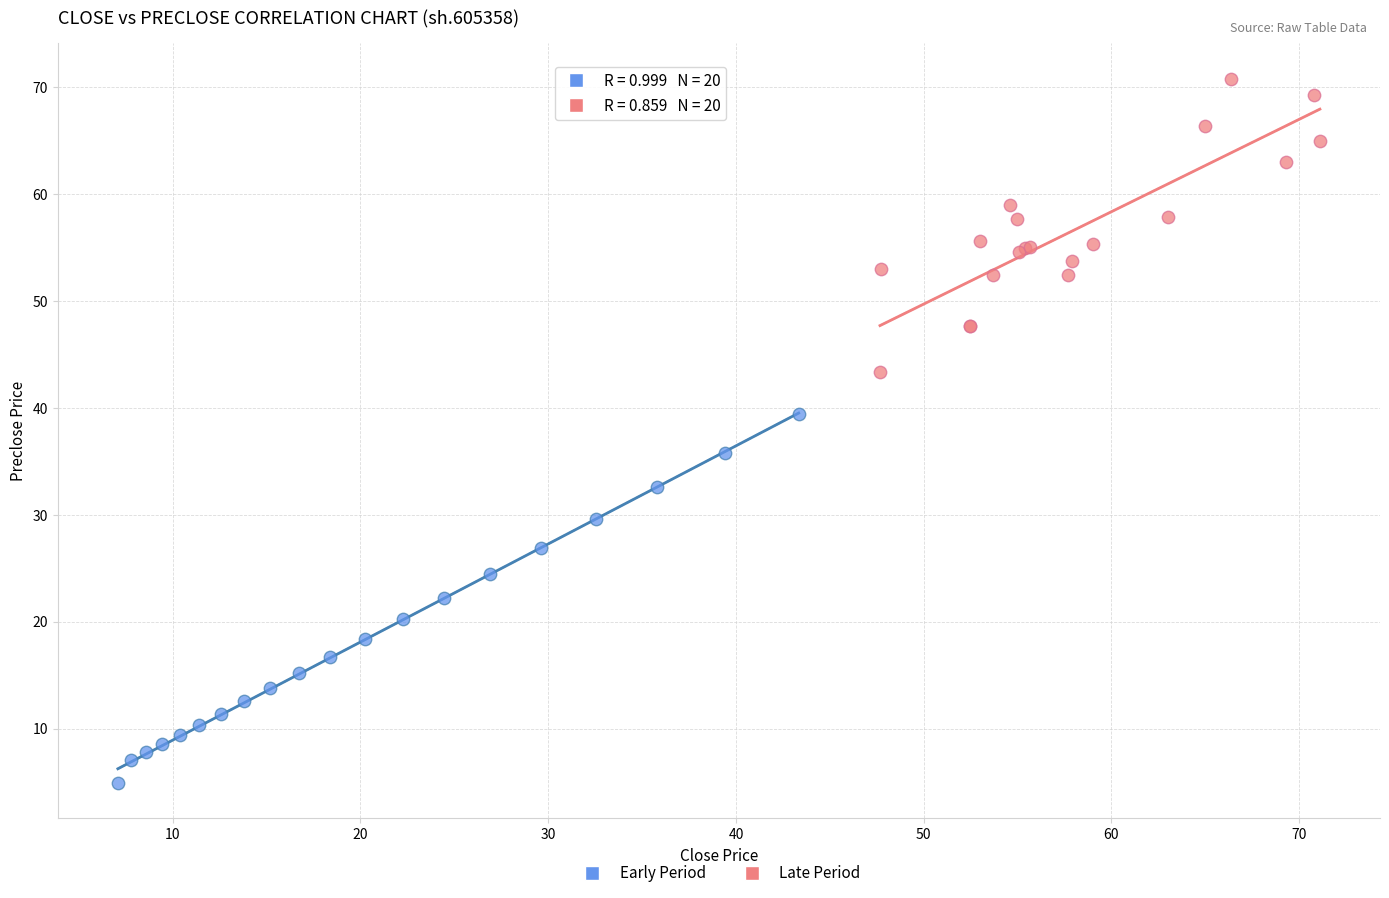

Which series contains the highest Y value?

Late Period